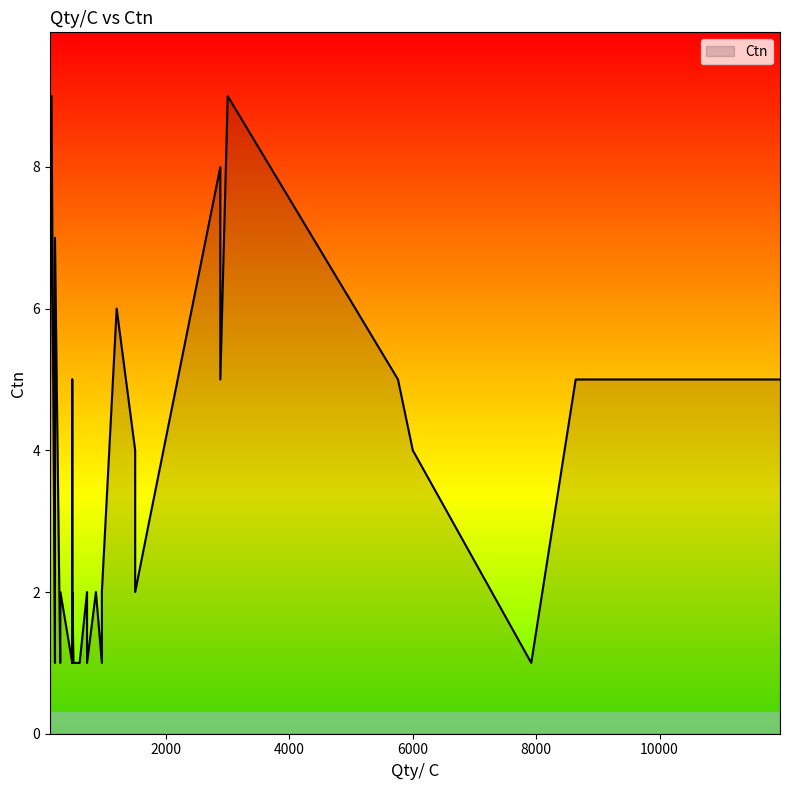

What is the difference between the maximum and minimum values?

8